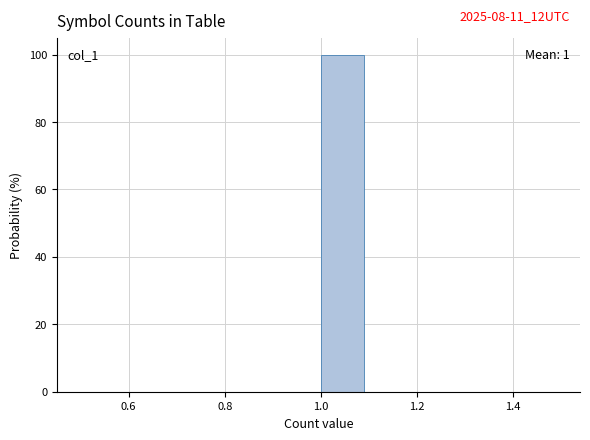

Which range on the x-axis has the tallest bar?

1.0 to 1.1